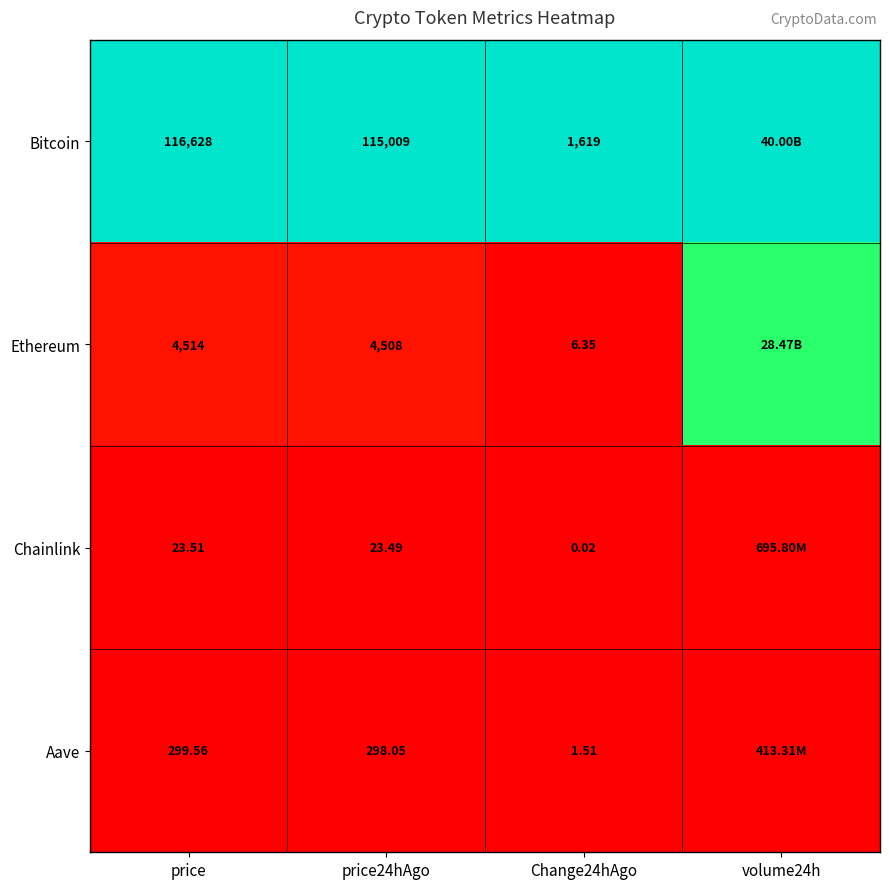

At how many categories does at least one series exceed 0?

4